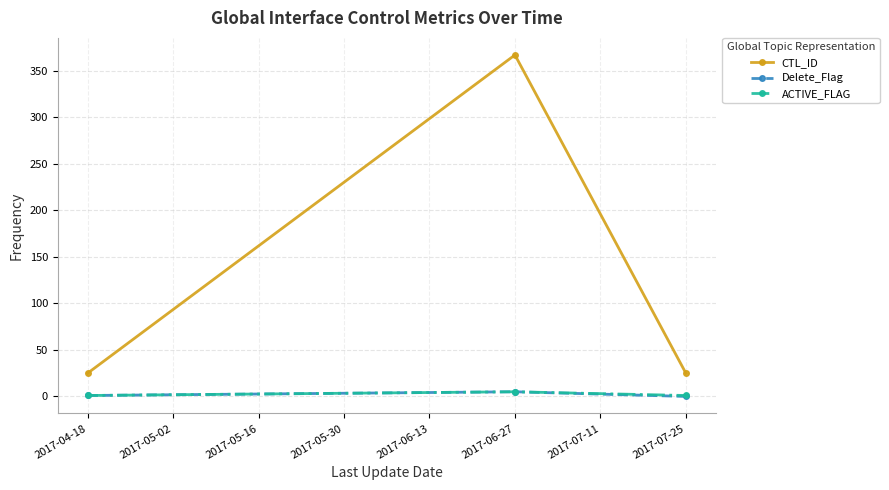

Does the chart display data point markers on the line(s)?

Yes